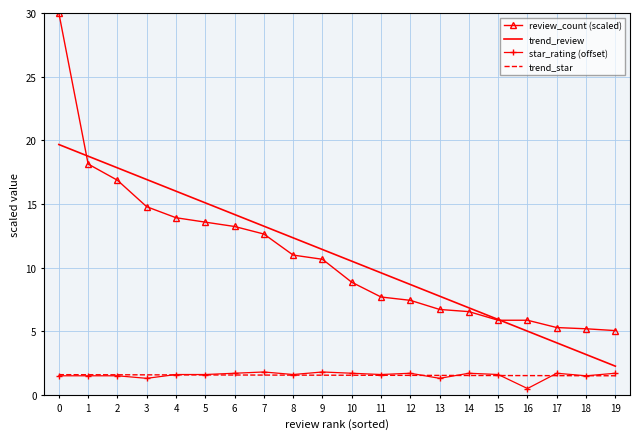

At how many categories does at least one series exceed 20?

1